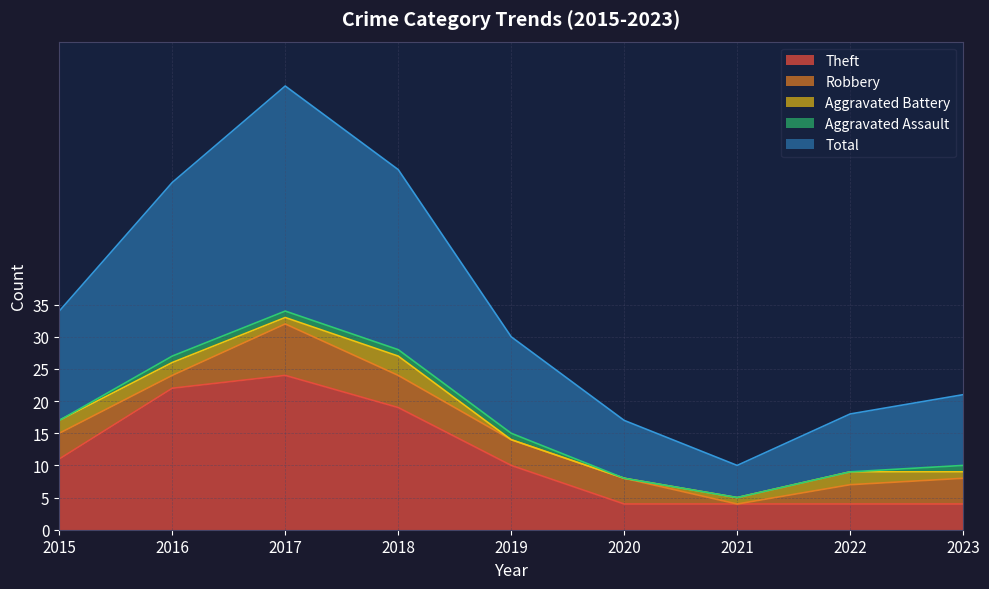

True or false: Robbery and Theft intersect in this chart.

False